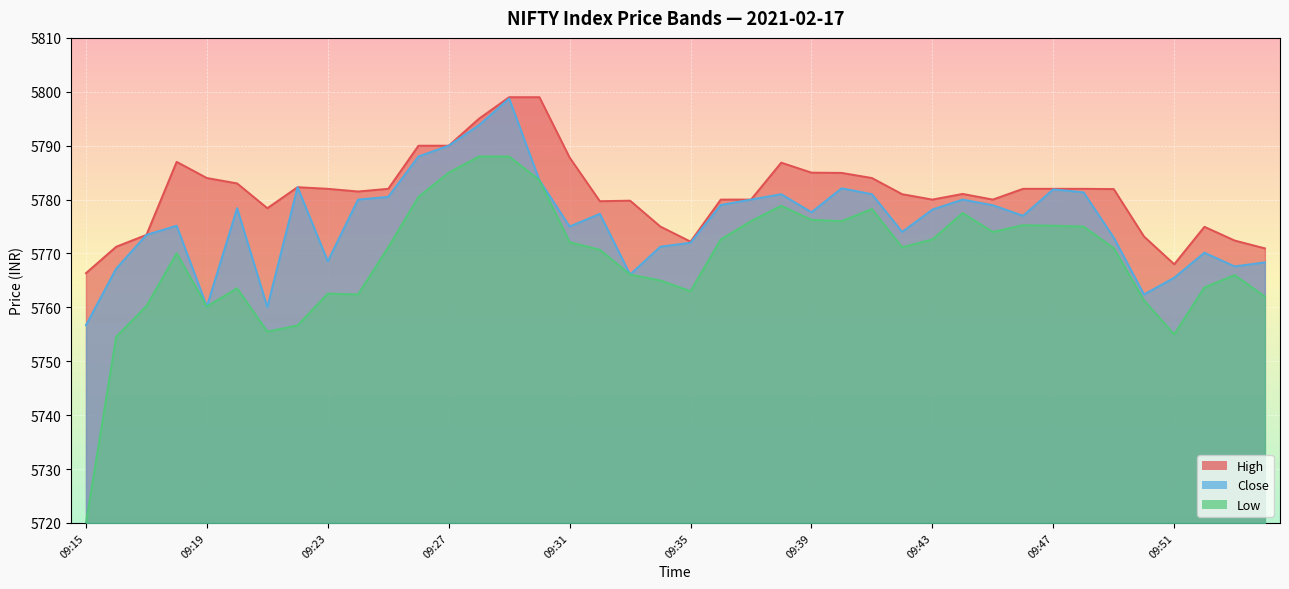

Rank the series at 09:30 from lowest to highest value.

Close, Low, High